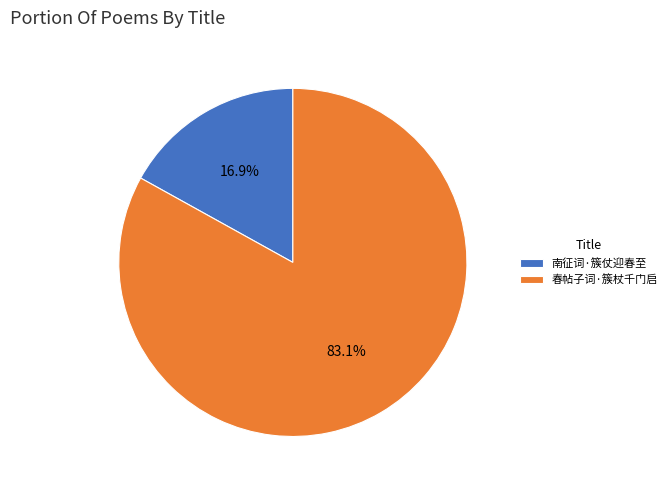

True or false: 春帖子词·簇杖千门启 accounts for 78% of the total.

False